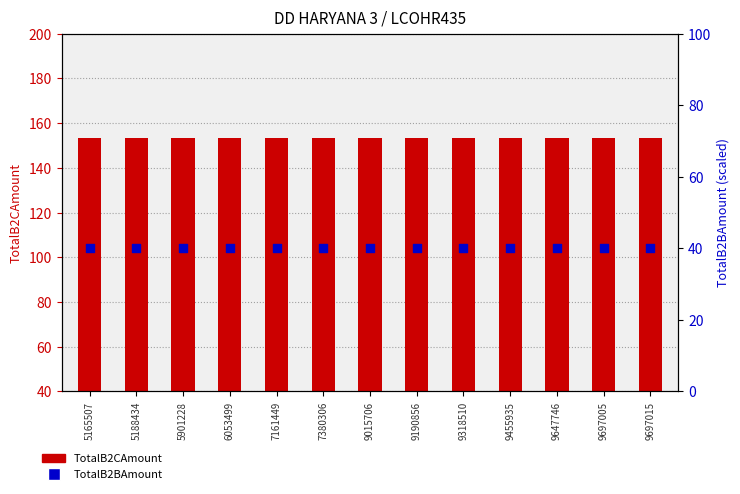

Is the value of TotalB2CAmount at 5165507 greater than the value of TotalB2BAmount at 9015706?

Yes